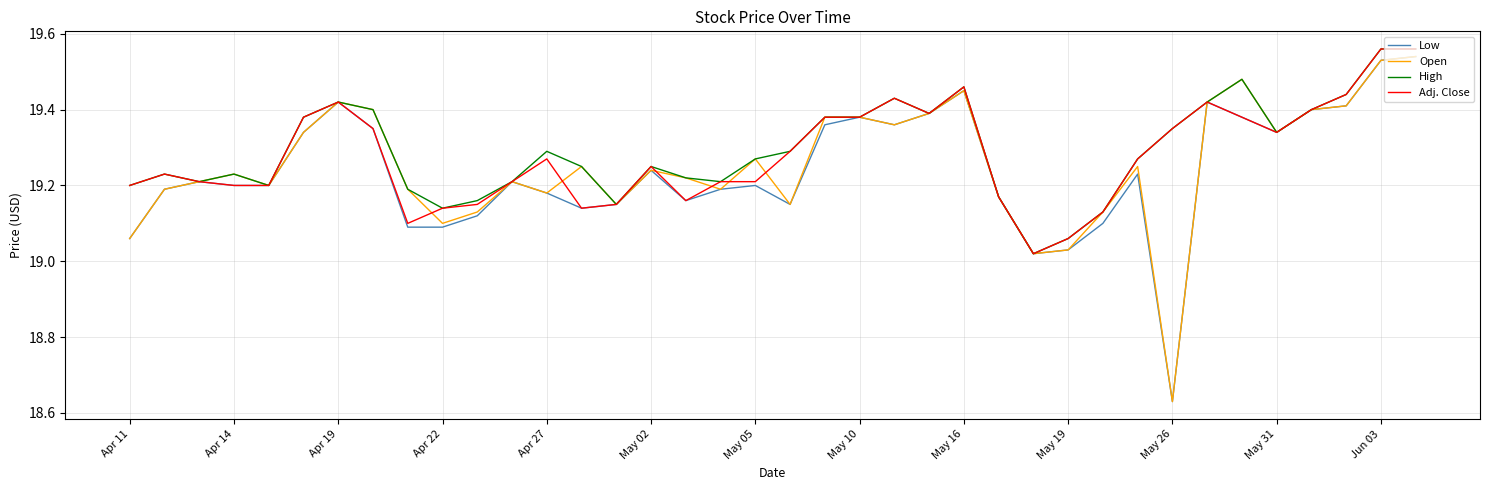

Rank the series by their average value, from lowest to highest.

Low, Open, Adj. Close, High